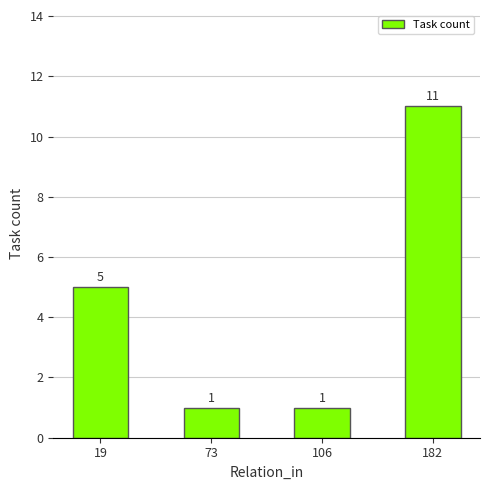

What is the sum of all values?

18